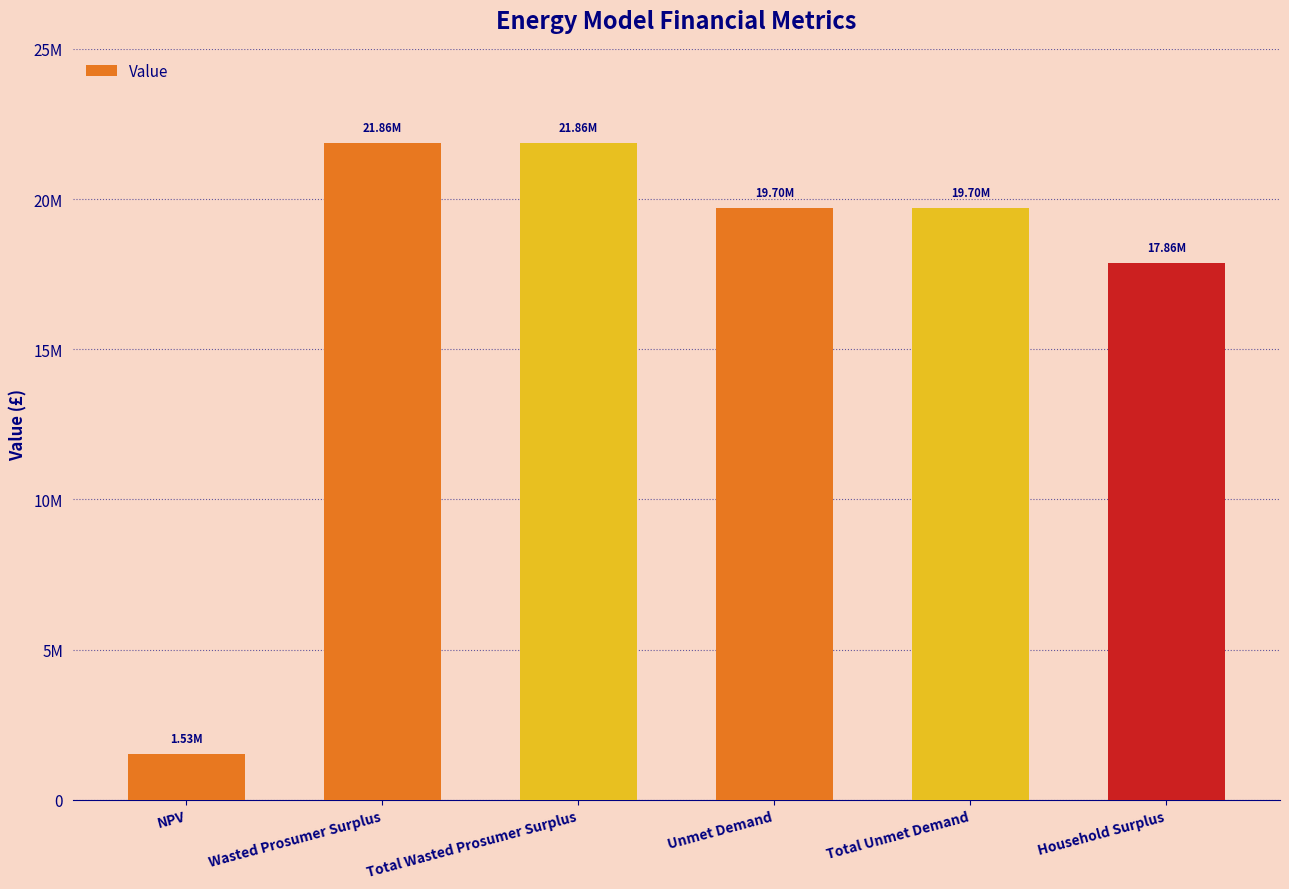

What is the greatest value displayed?

21857442.2